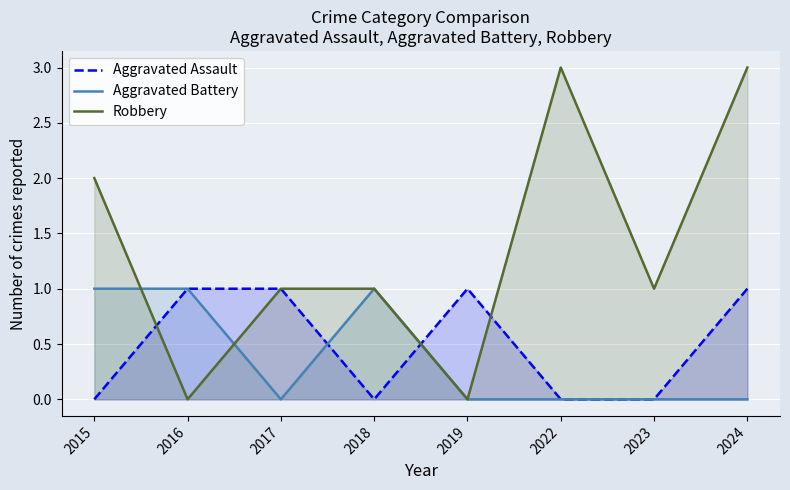

In Aggravated Assault, how many points are higher than both neighbors (excluding endpoints)?

1